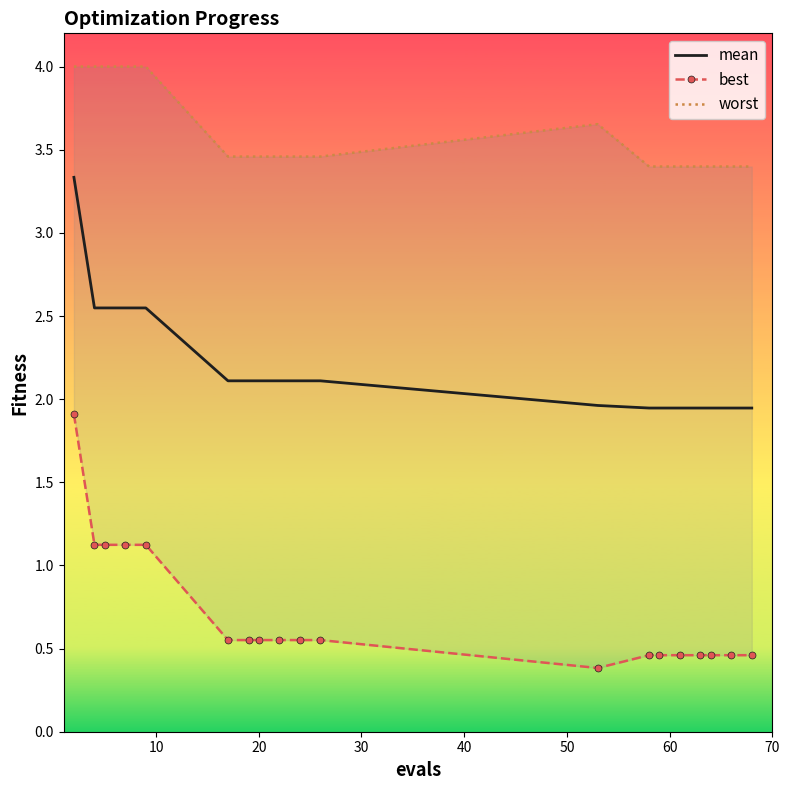

What is the lowest value of the best series?

0.4